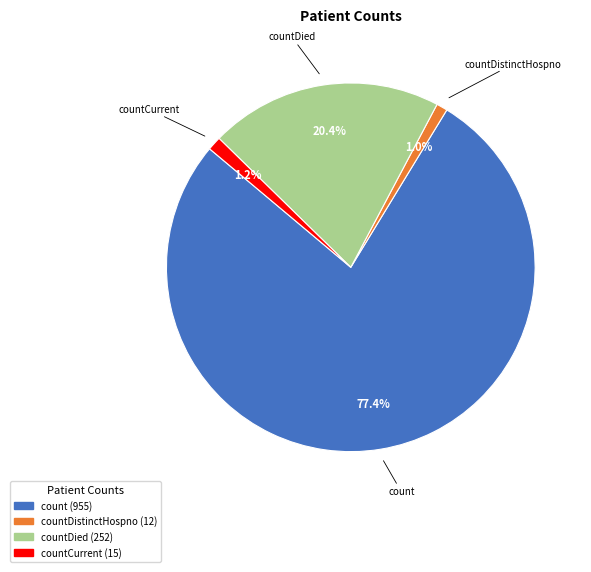

Is there any slice that represents more than half of the pie?

Yes